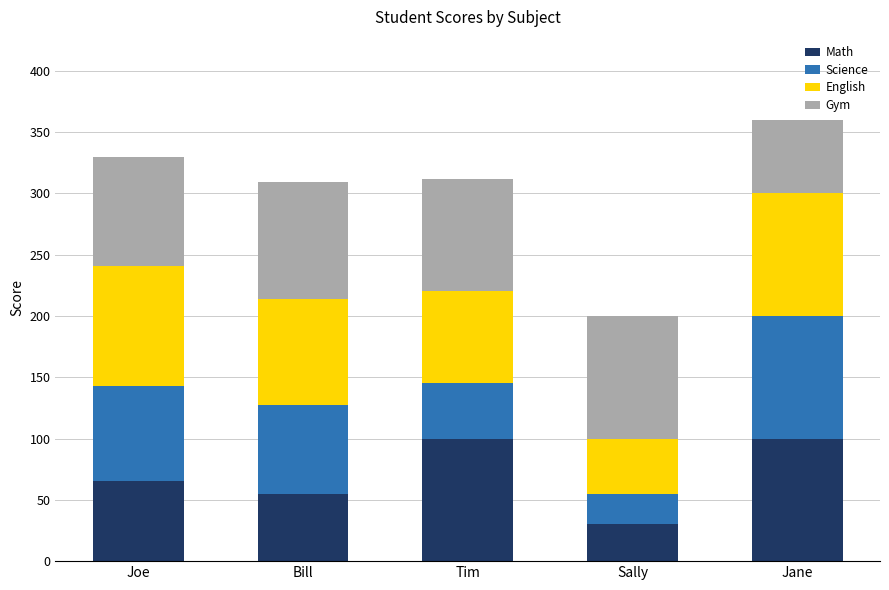

What is the difference between the maximum and minimum values in the Math series?

70